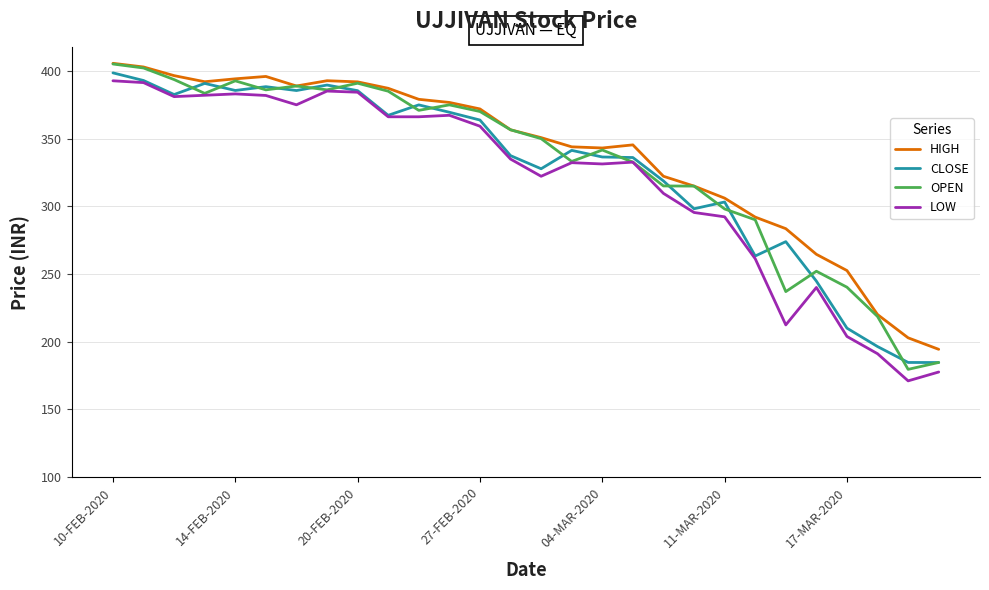

True or false: LOW and HIGH intersect in this chart.

False